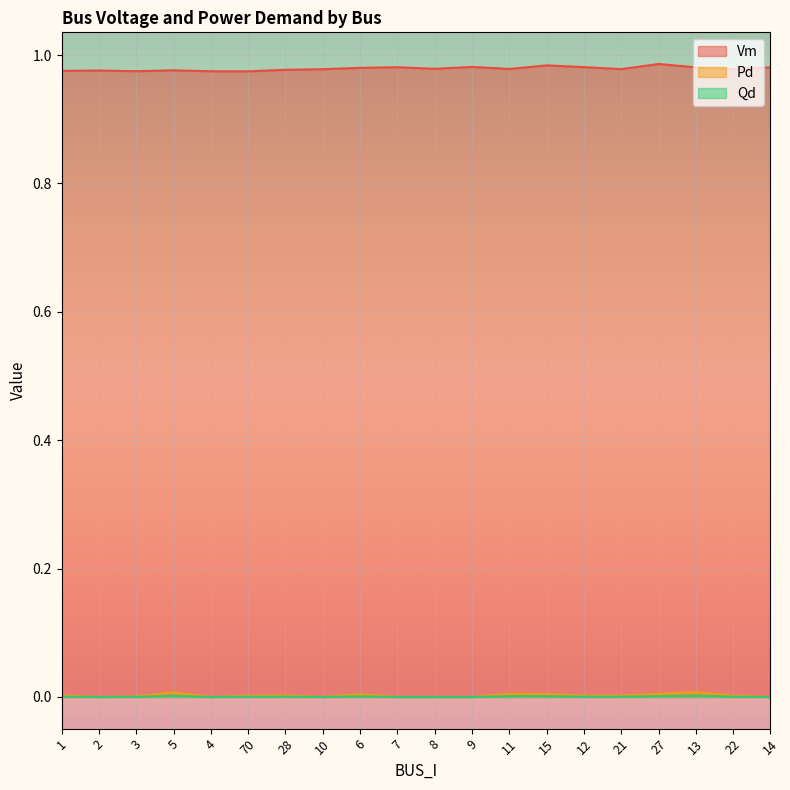

The Pd series shows 0.0 at 2. True or false?

True